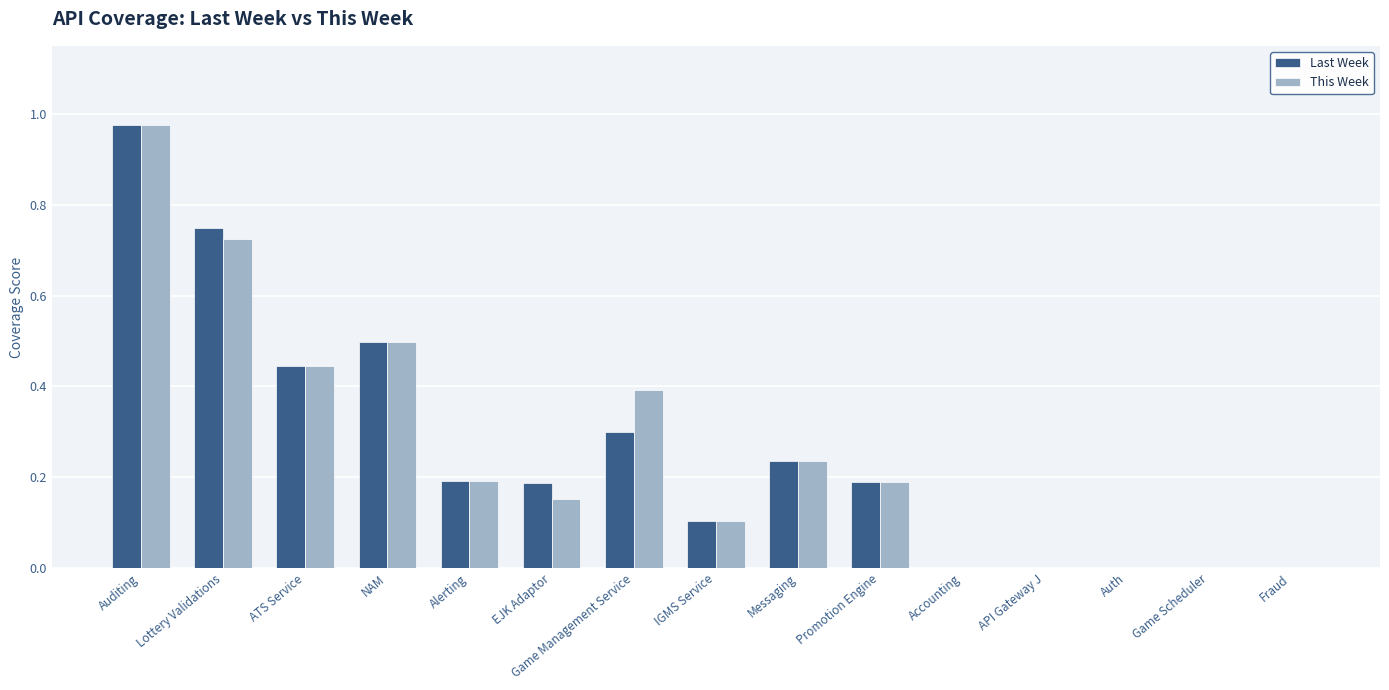

What is the sum of all This Week values?

3.9